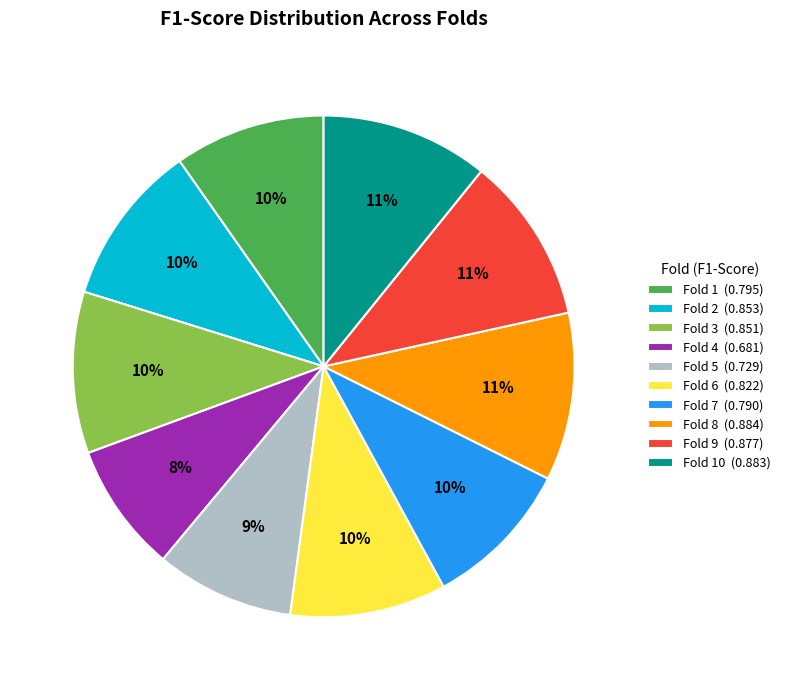

Is Fold 6 (0.822) the majority of the pie?

No